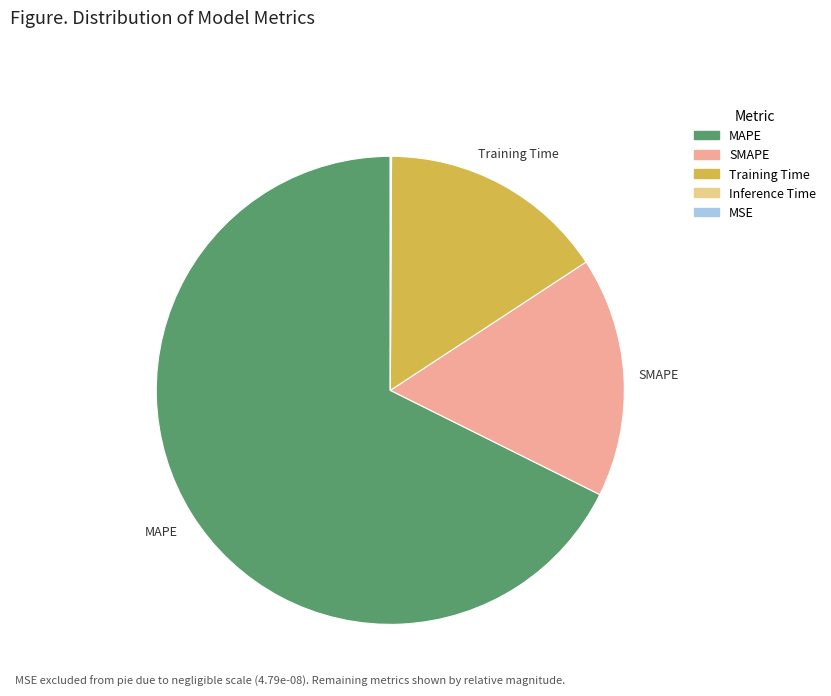

Which category has the biggest portion of the pie?

MAPE